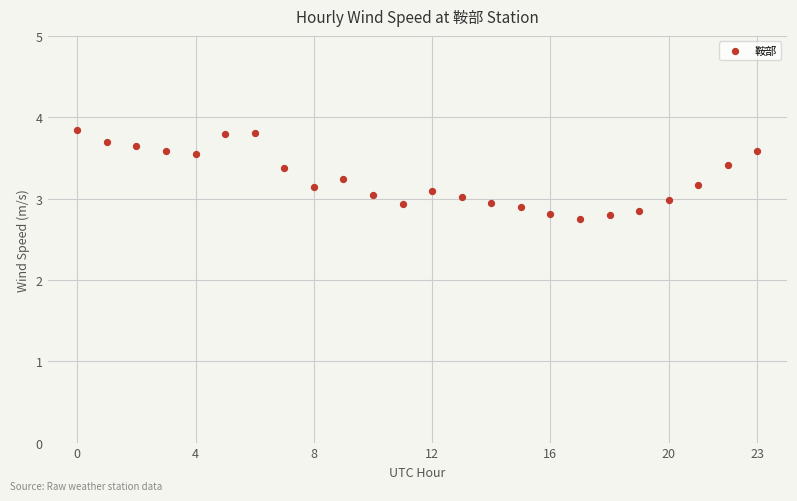

What is the range of Y values (max minus min)?

1.1